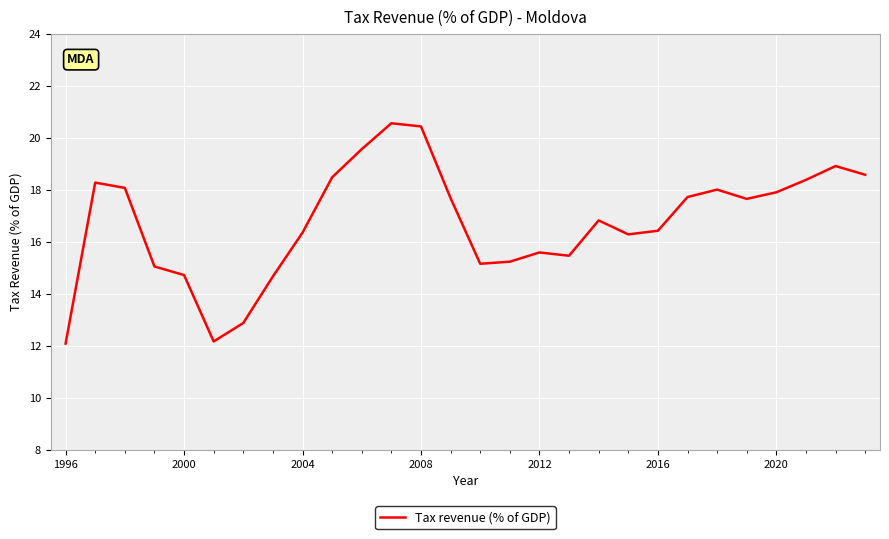

What is the difference between the maximum and minimum values?

8.5